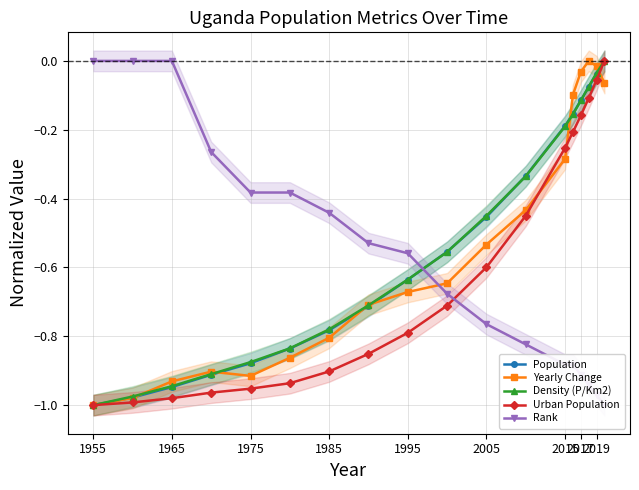

What are all the series names shown in the legend?

Population, Yearly Change, Density (P/Km2), Urban Population, Rank